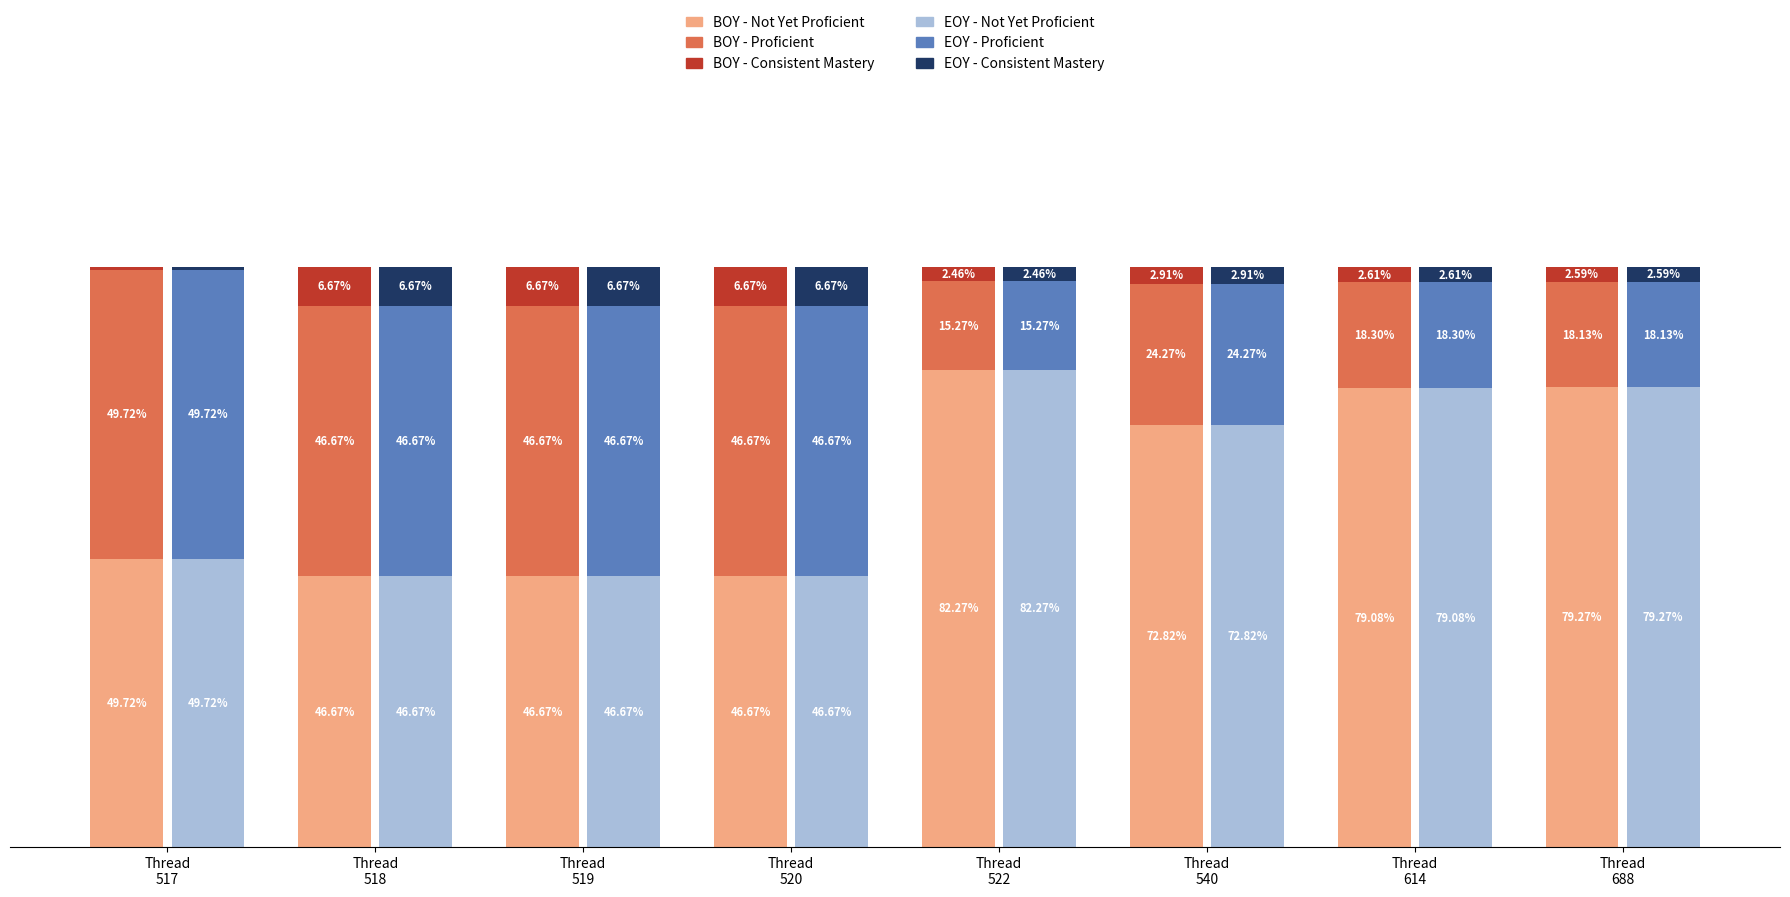

Is the value of BOY - Not Yet Proficient at Thread
519 greater than the value of EOY - Proficient at Thread
518?

No